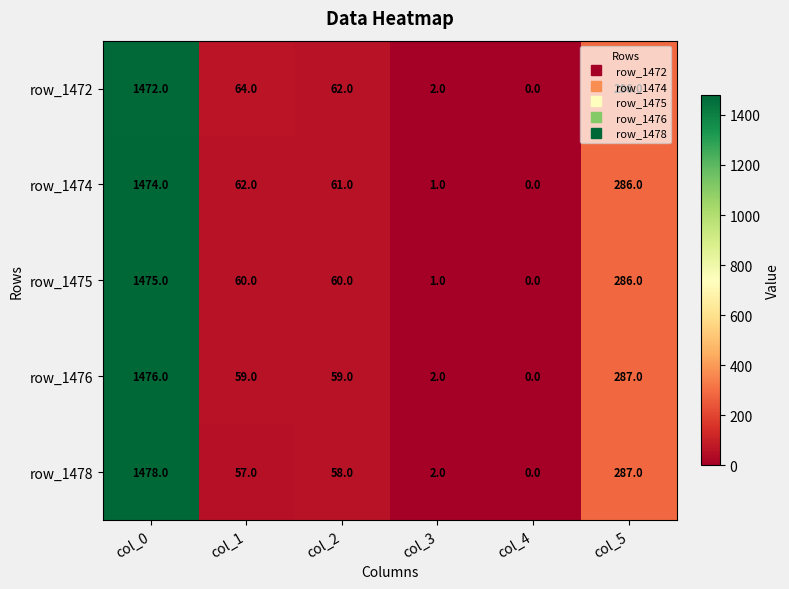

What is the spread (max minus min) of values at col_1?

7